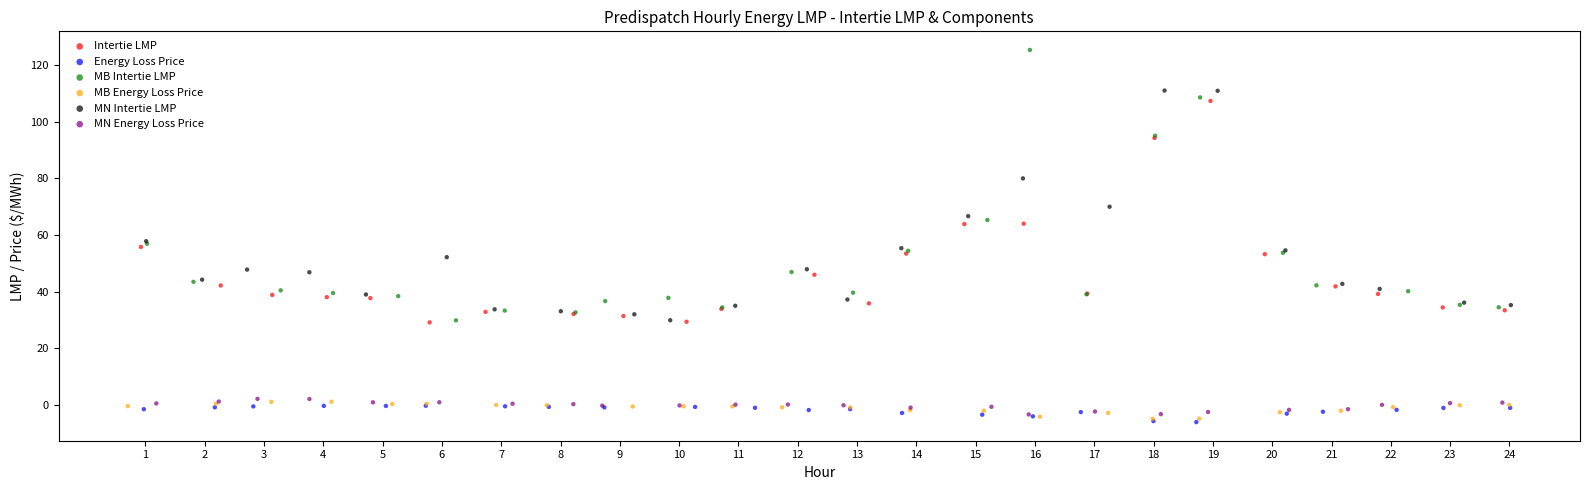

What are all the series names shown in the legend?

Intertie LMP, Energy Loss Price, MB Intertie LMP, MB Energy Loss Price, MN Intertie LMP, MN Energy Loss Price